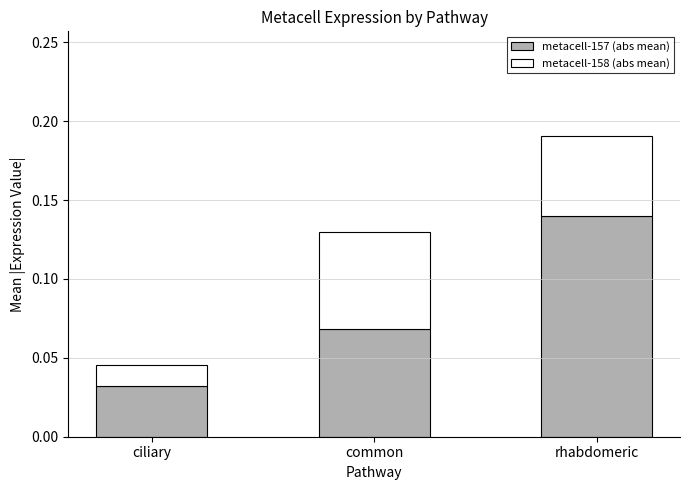

What are all the series names shown in the legend?

metacell-157 (abs mean), metacell-158 (abs mean)